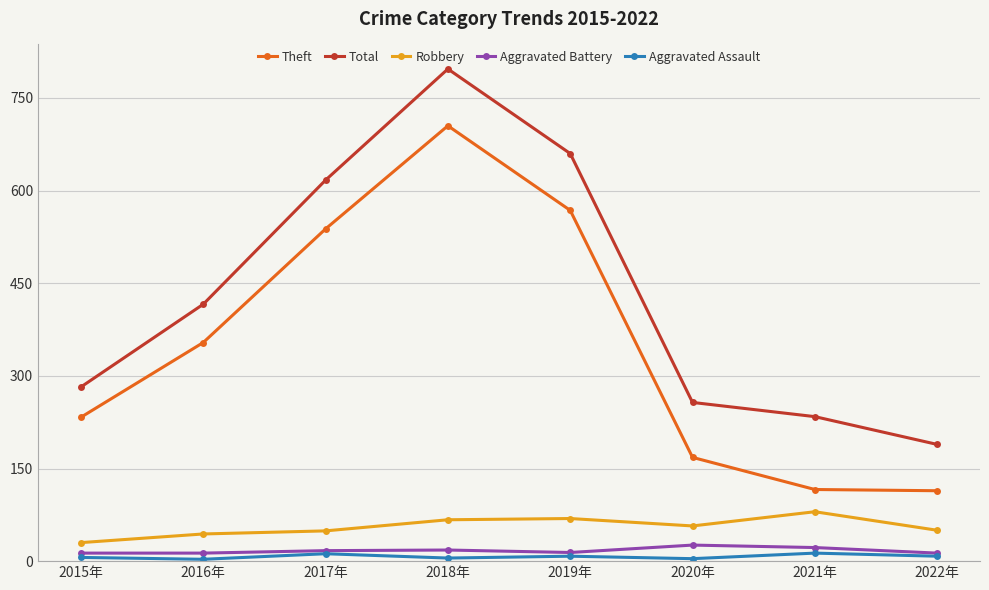

Rank the categories by Total value from highest to lowest.

2018年, 2019年, 2017年, 2016年, 2015年, 2020年, 2021年, 2022年